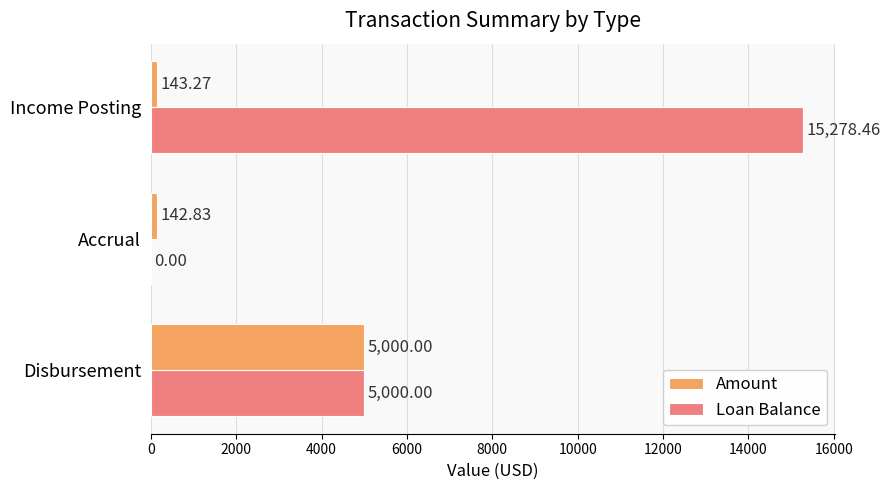

At which label does Amount reach its peak?

Disbursement